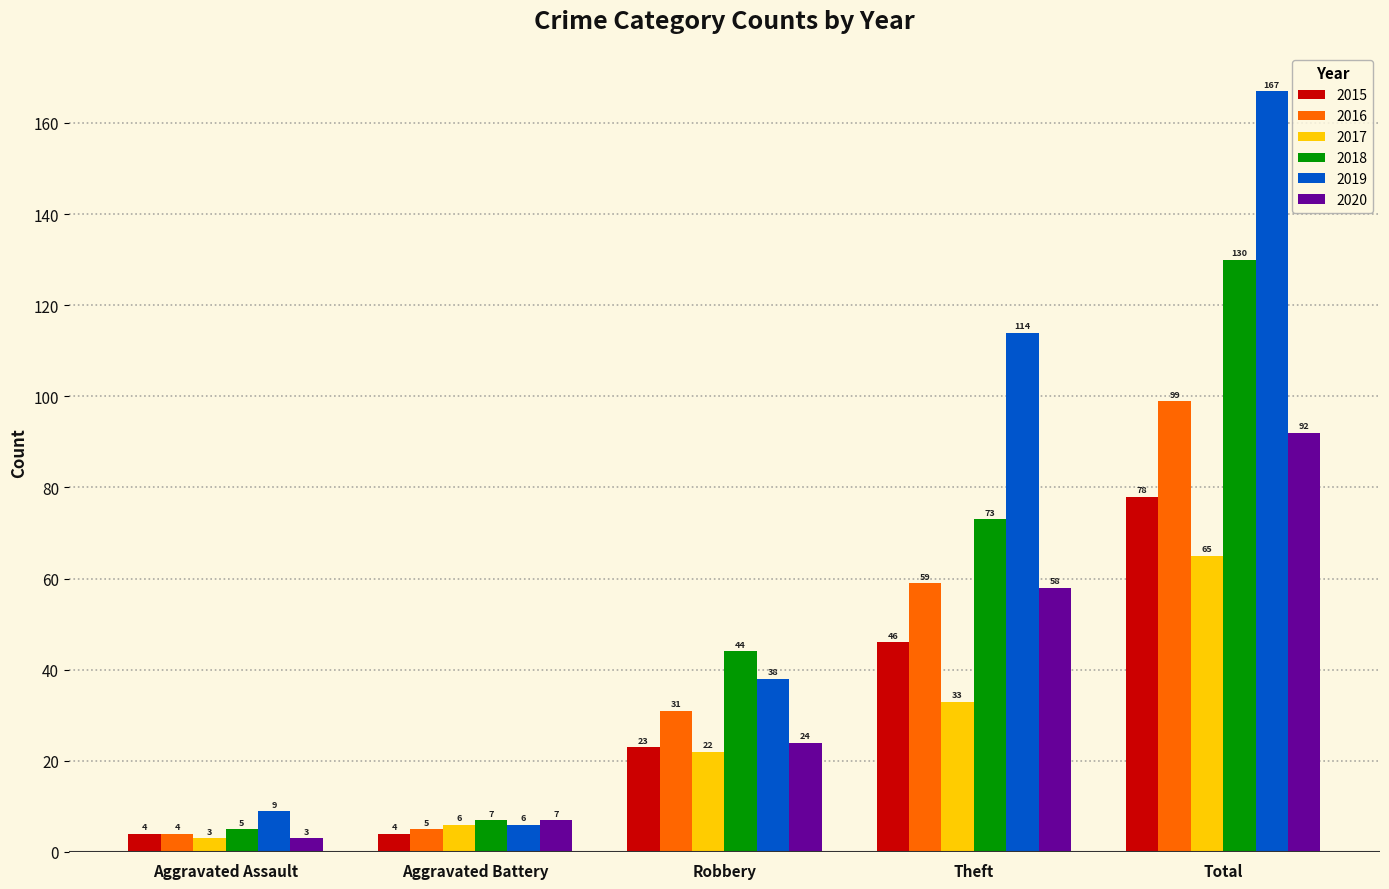

Reading left to right, list all the values displayed in this chart.

2015: Aggravated Assault=4	Aggravated Battery=4	Robbery=23	Theft=46	Total=78
2016: Aggravated Assault=4	Aggravated Battery=5	Robbery=31	Theft=59	Total=99
2017: Aggravated Assault=3	Aggravated Battery=6	Robbery=22	Theft=33	Total=65
2018: Aggravated Assault=5	Aggravated Battery=7	Robbery=44	Theft=73	Total=130
2019: Aggravated Assault=9	Aggravated Battery=6	Robbery=38	Theft=114	Total=167
2020: Aggravated Assault=3	Aggravated Battery=7	Robbery=24	Theft=58	Total=92